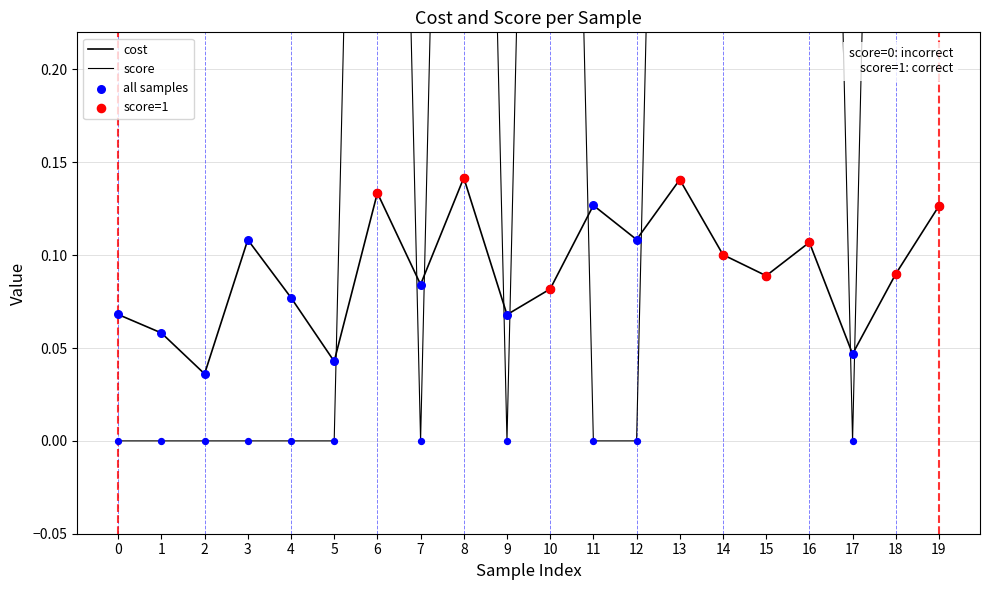

Which series contains the highest Y value?

score